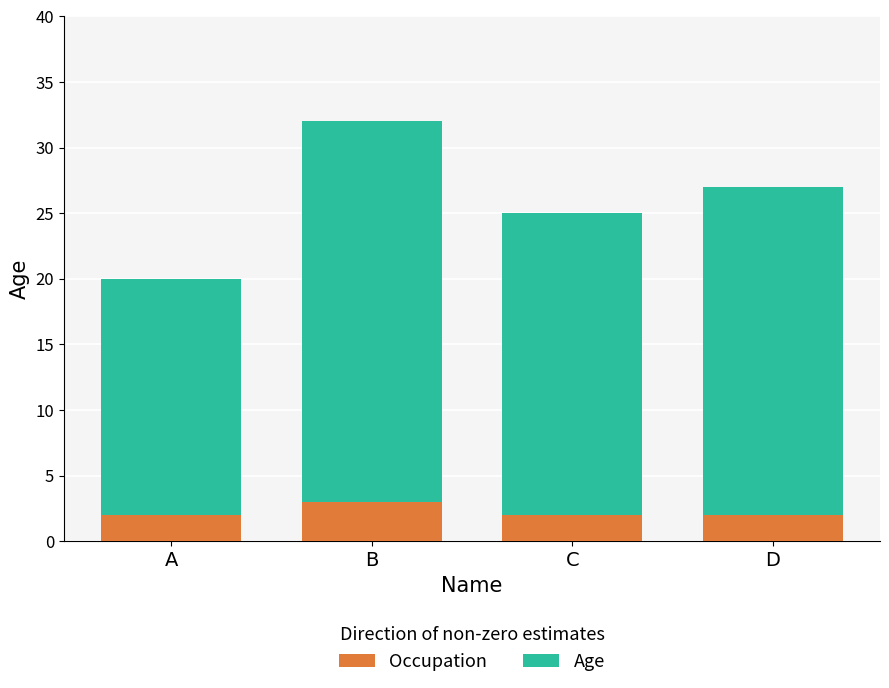

The value of Occupation at B is 3. True or false?

True